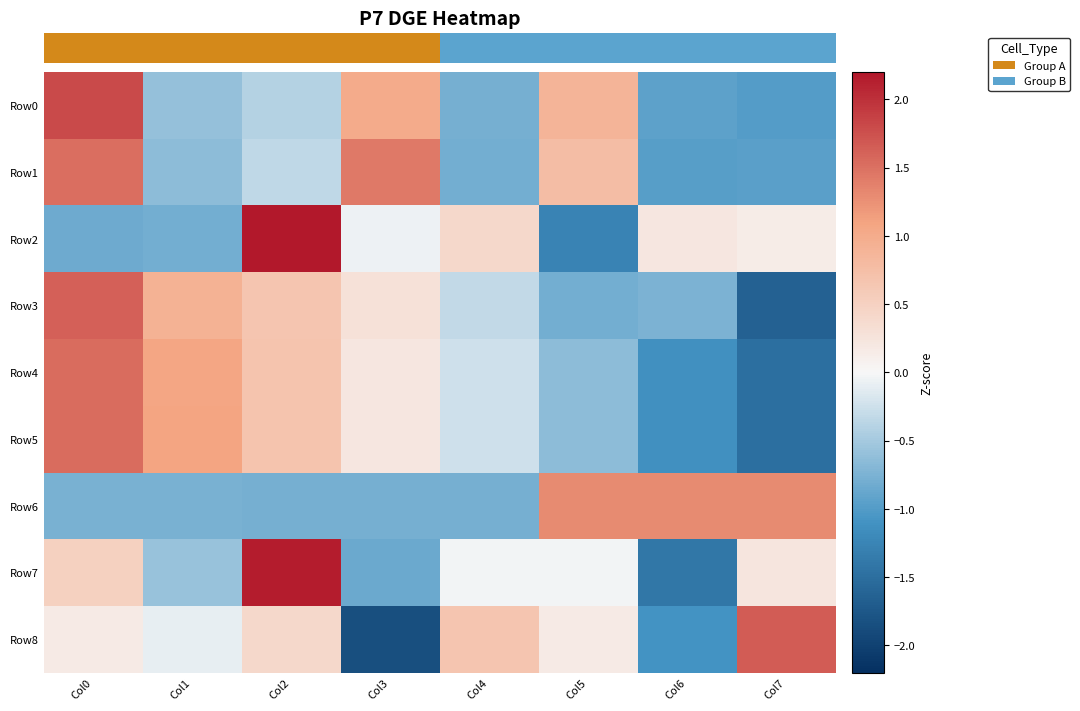

What is the spread (max minus min) of values at Col1?

1.9